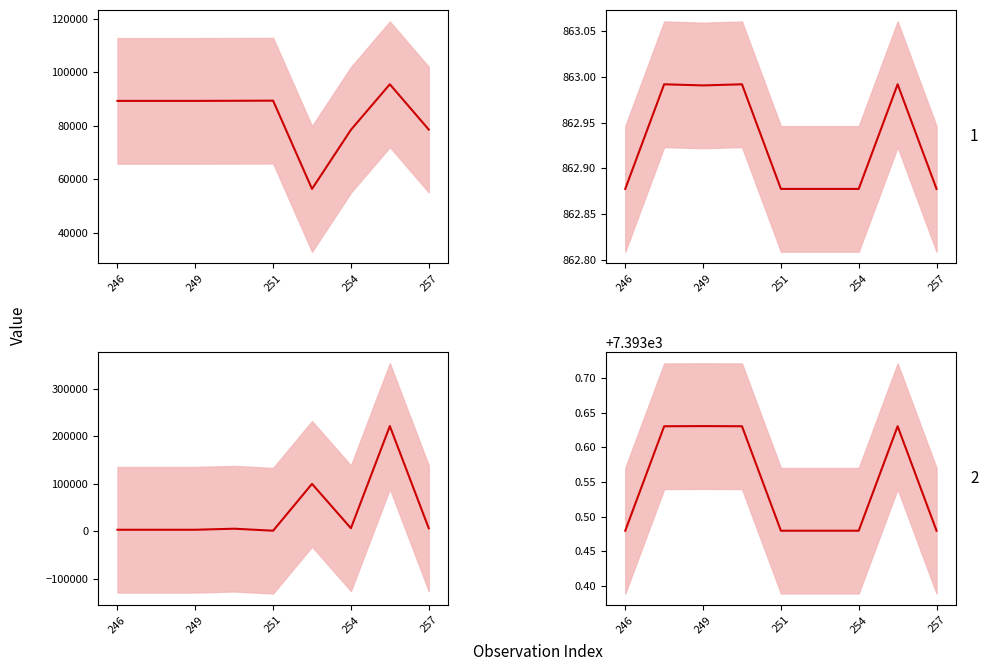

Is it true that Ost (×1e-3) equals 862.9 at 5?

True